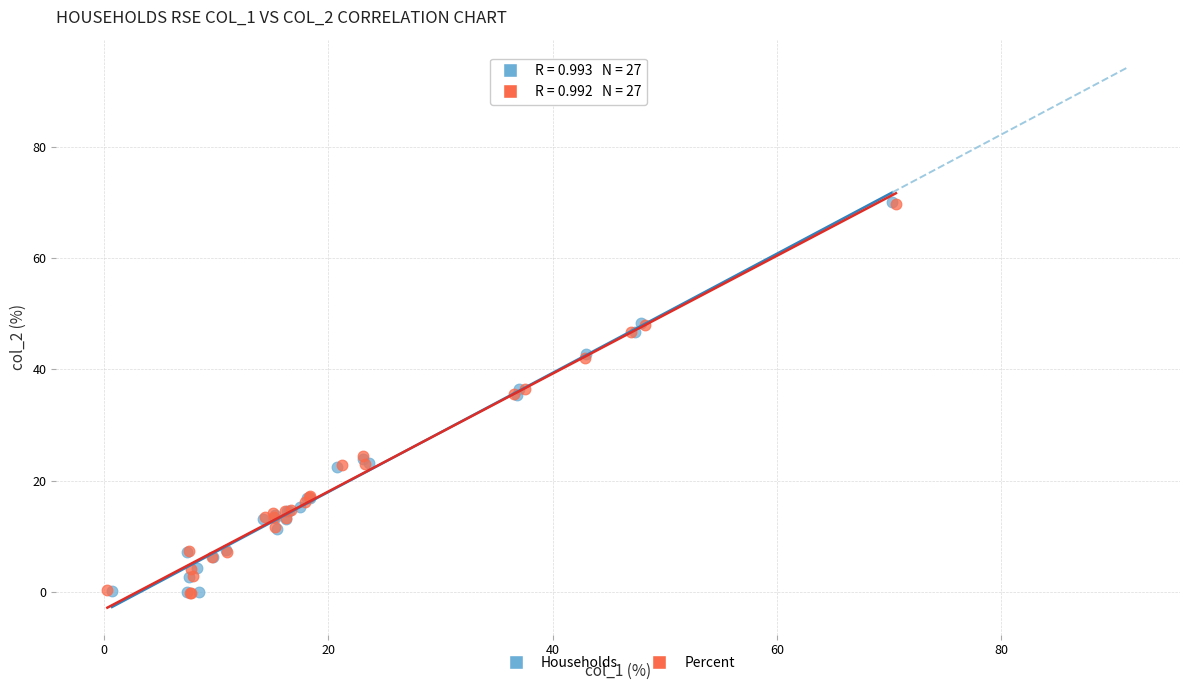

What are all the series names shown in the legend?

Households, Percent